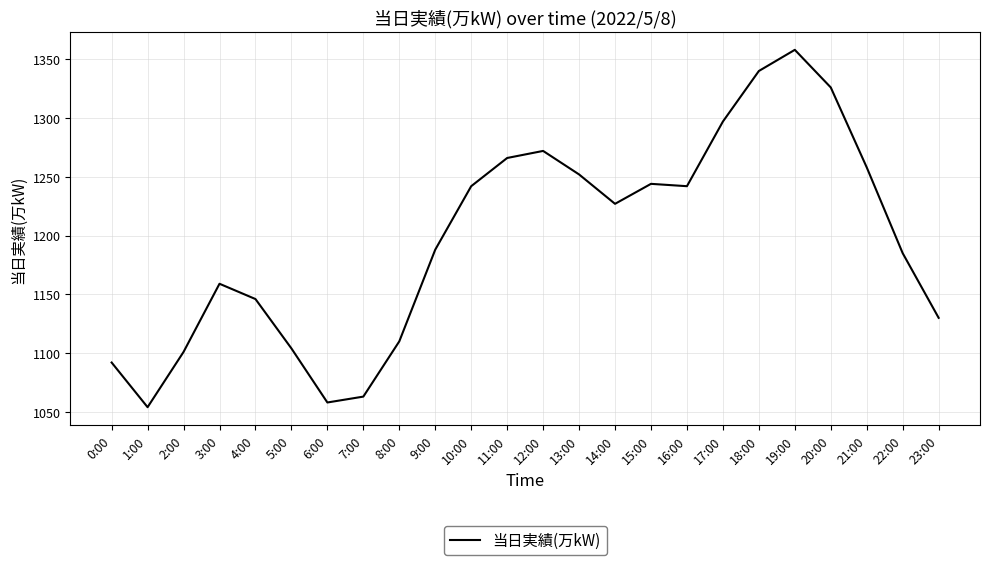

What is the change in value from 1:00 to 4:00?

+92